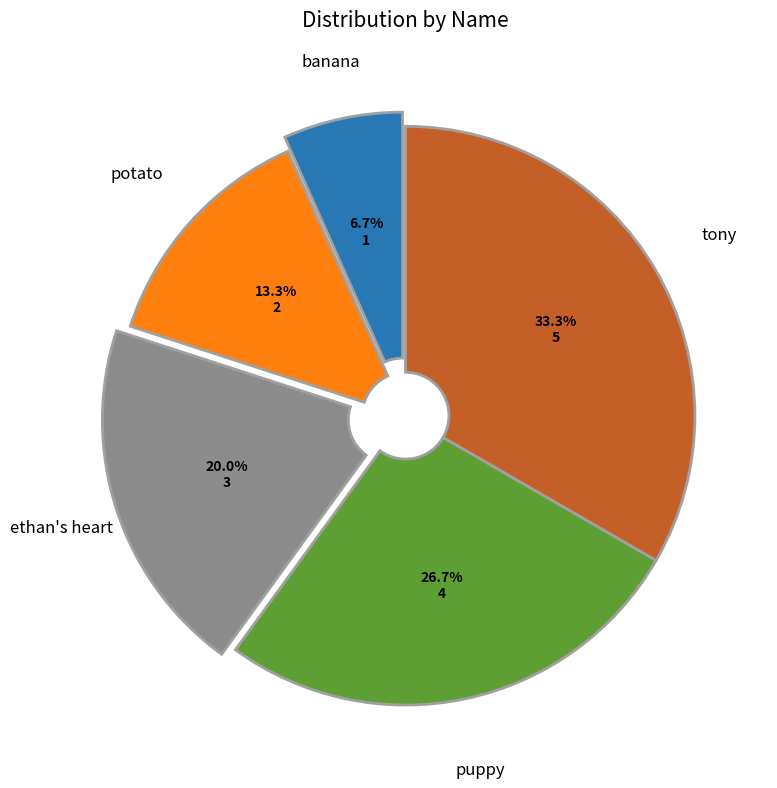

Is banana the majority of the pie?

No